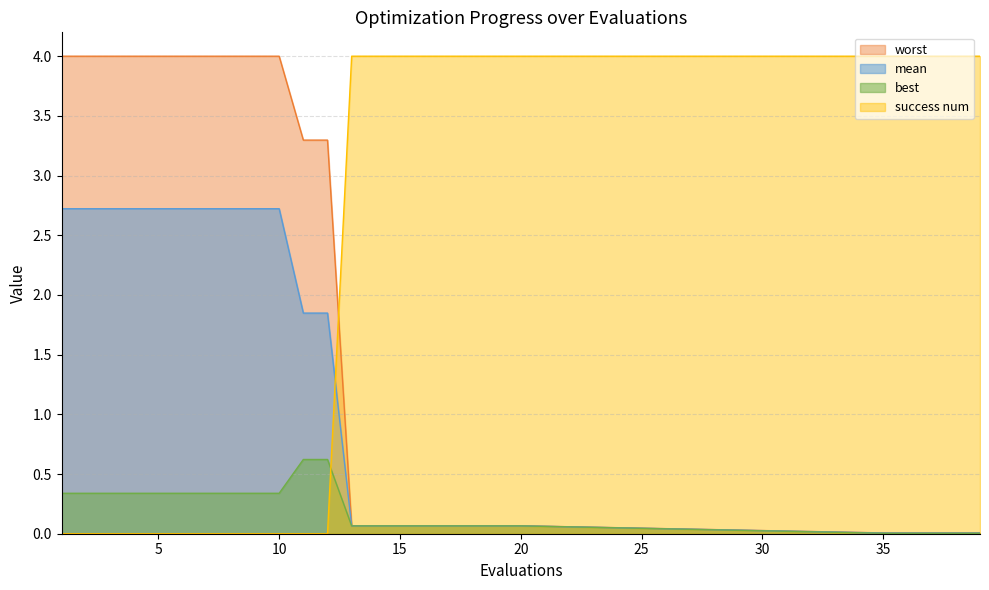

Reading left to right, transcribe all the data shown in this chart.

mean: 2.7	2.7	2.7	2.7	2.7	2.7	2.7	2.7	2.7	2.7	1.8	1.8	0.1	0.1	0.1	0.1	0.1	0.1	0.1	0.1	0.0	0.0	0.0	0.0	0.0
best: 0.3	0.3	0.3	0.3	0.3	0.3	0.3	0.3	0.3	0.3	0.6	0.6	0.1	0.1	0.1	0.1	0.1	0.1	0.1	0.1	0.0	0.0	0.0	0.0	0.0
worst: 4.0	4.0	4.0	4.0	4.0	4.0	4.0	4.0	4.0	4.0	3.3	3.3	0.1	0.1	0.1	0.1	0.1	0.1	0.1	0.1	0.0	0.0	0.0	0.0	0.0
success num: 0.0	0.0	0.0	0.0	0.0	0.0	0.0	0.0	0.0	0.0	0.0	0.0	4.0	4.0	4.0	4.0	4.0	4.0	4.0	4.0	4.0	4.0	4.0	4.0	4.0